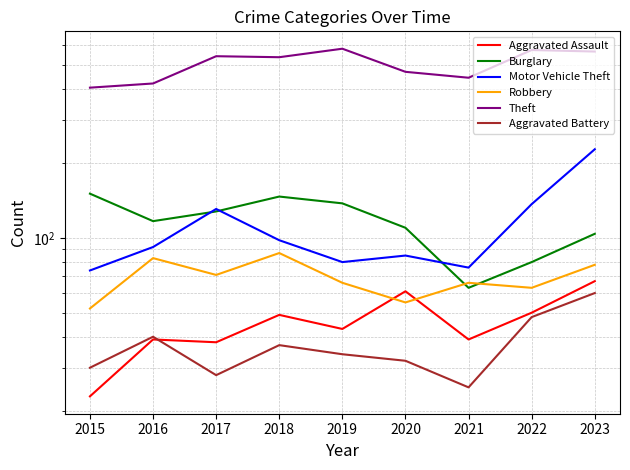

Is this an area chart (filled region under the line)?

No